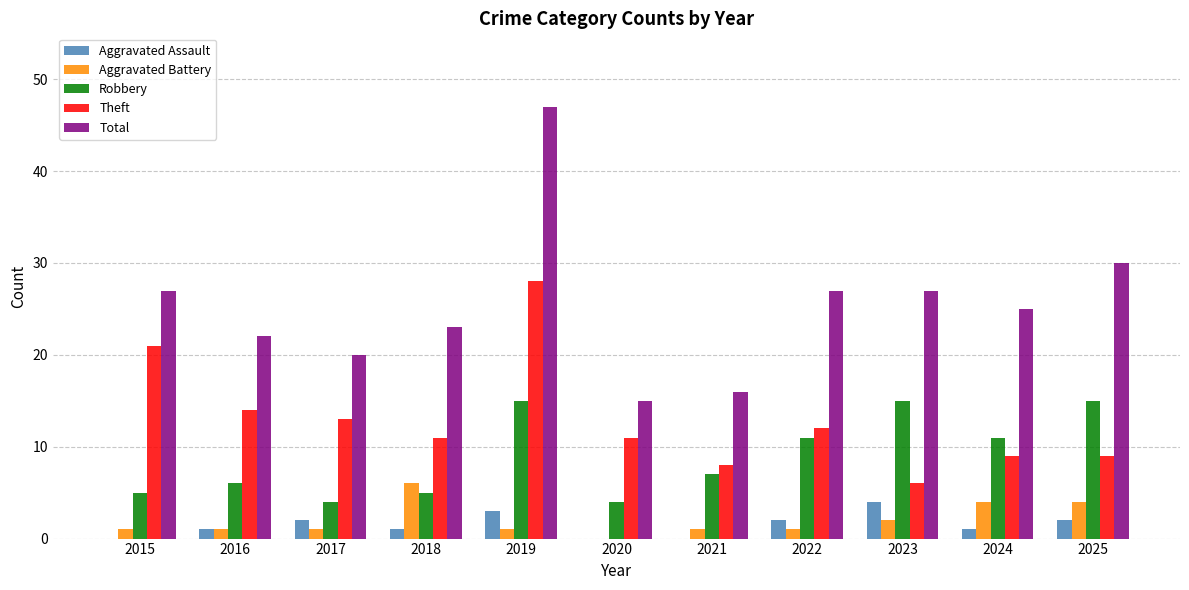

Which series has the widest spread of values?

Total